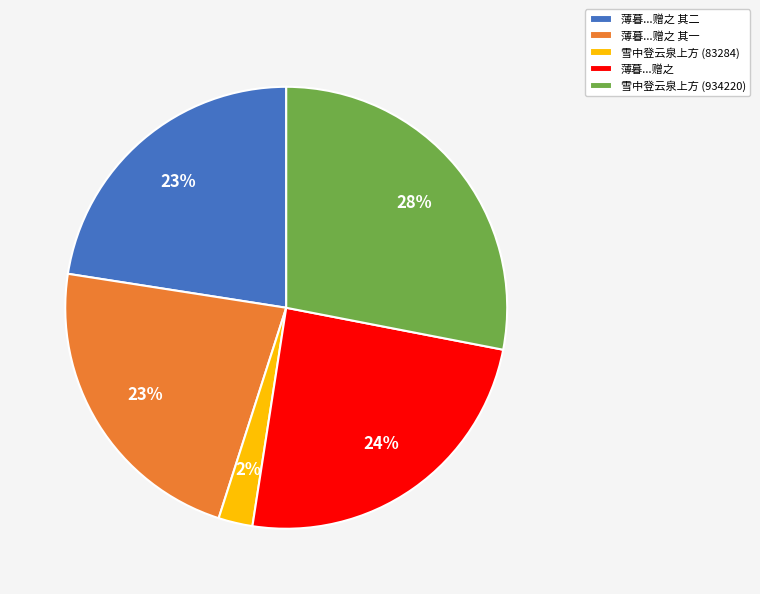

To the nearest percent, what portion does 雪中登云泉上方 (83284) represent?

2%